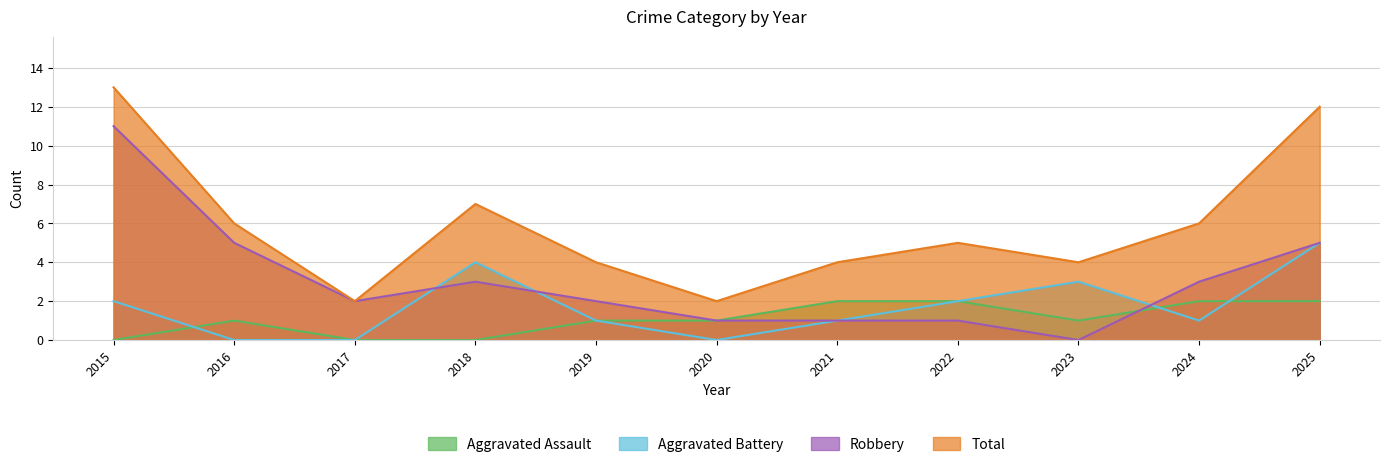

True or false: Aggravated Assault and Robbery intersect in this chart.

True